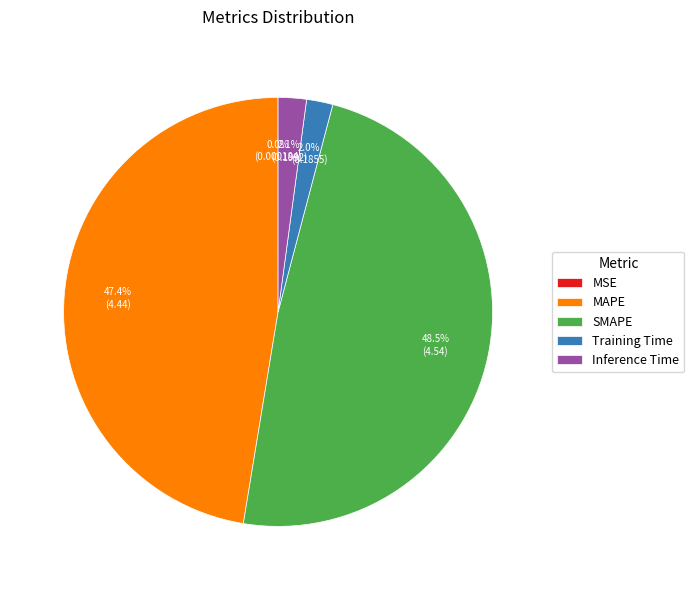

What is the largest slice in the pie chart?

SMAPE